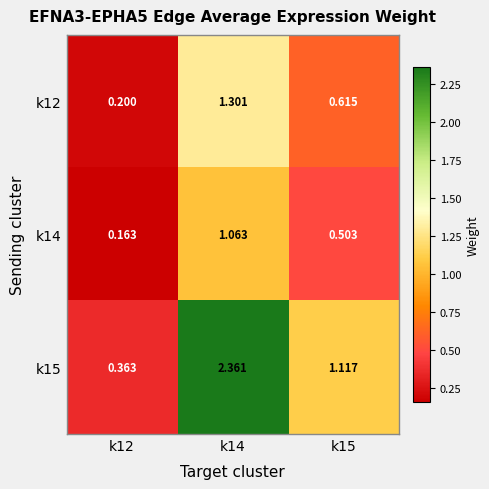

At which category is the sum across all series the highest?

k14